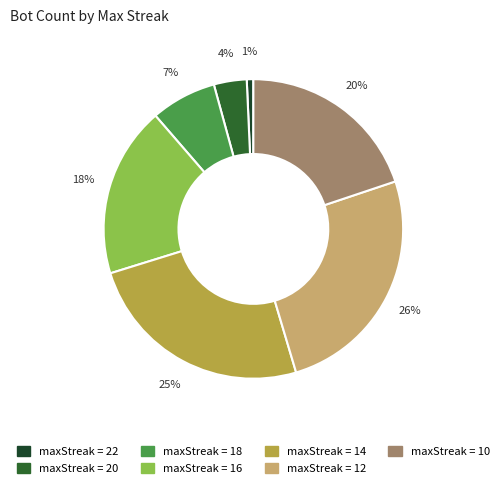

To the nearest percent, what is the difference between the largest and smallest slice percentages?

25%